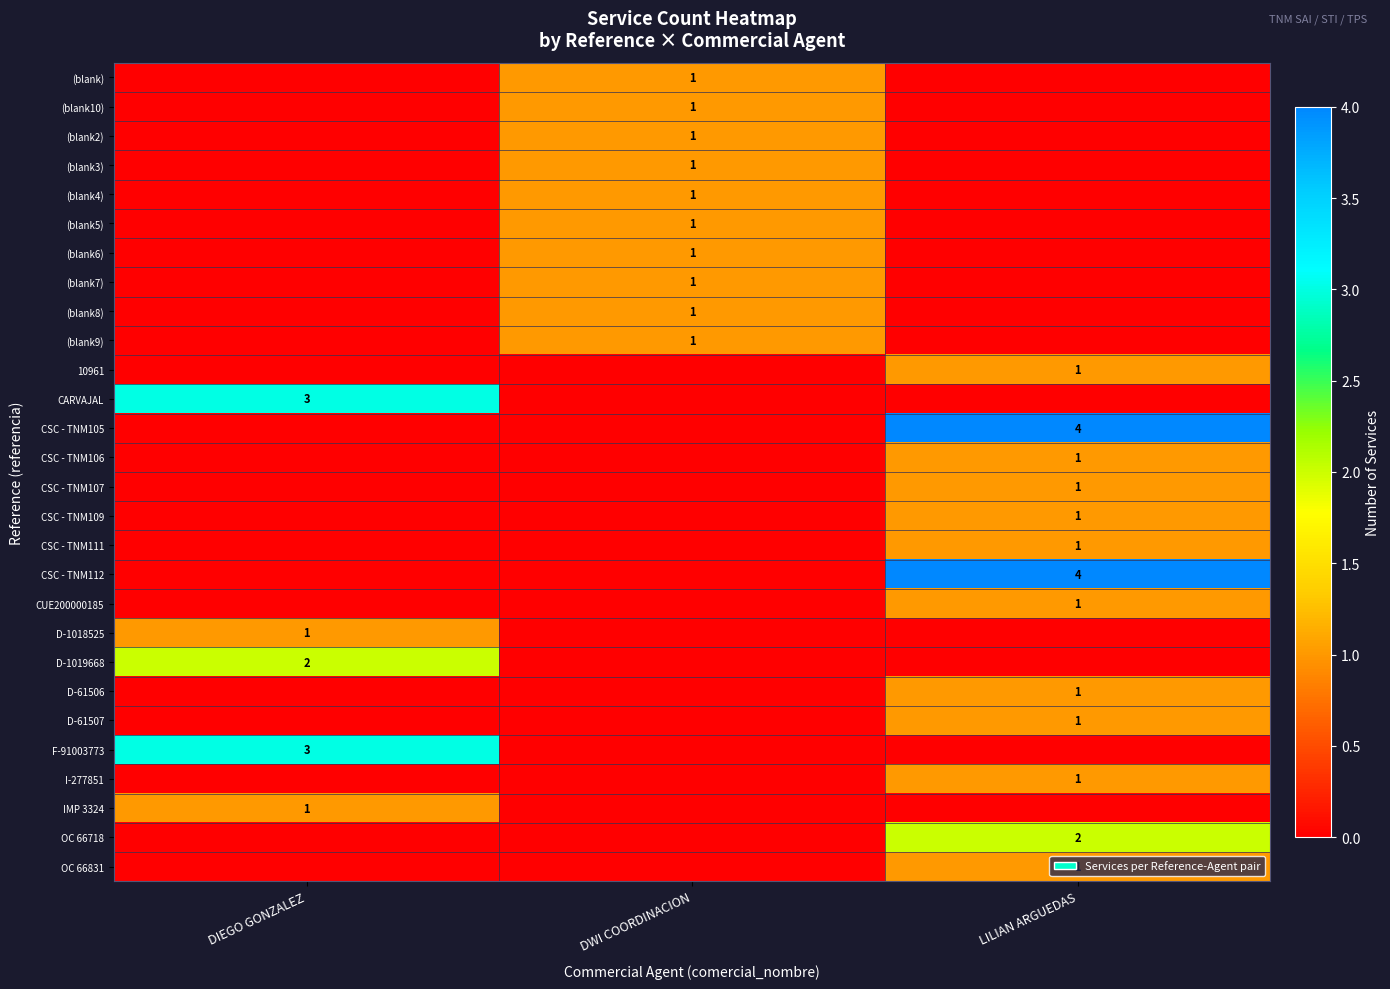

True or false: (blank7) has a value of 1 at DWI COORDINACION.

True